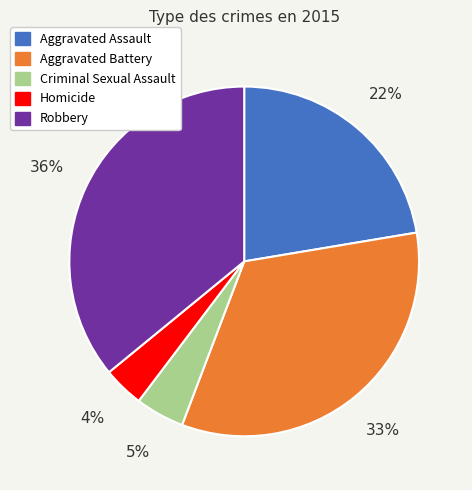

To the nearest percent, what portion does Aggravated Assault represent?

22%